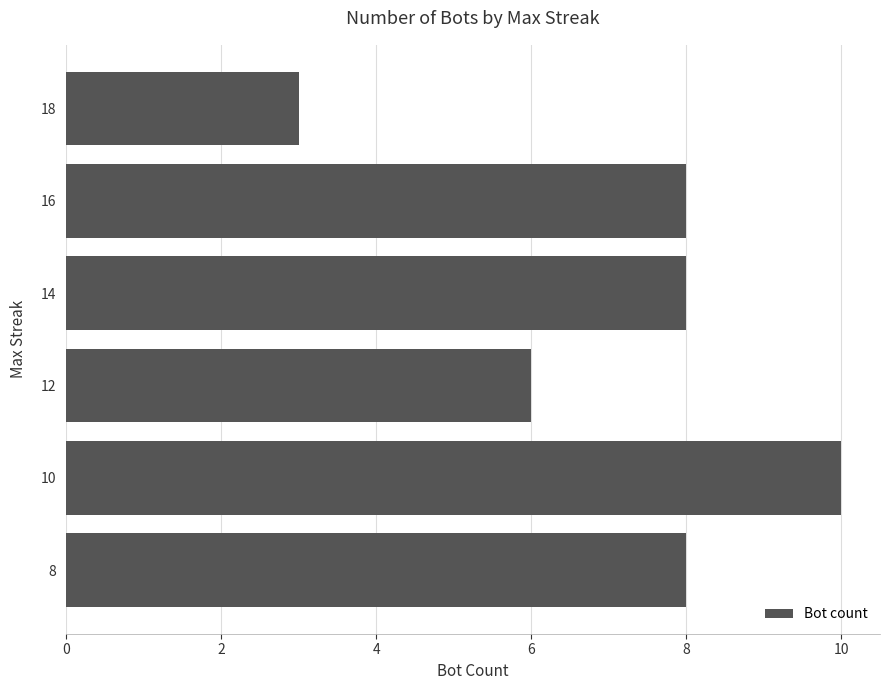

What is the maximum value shown in the chart?

10